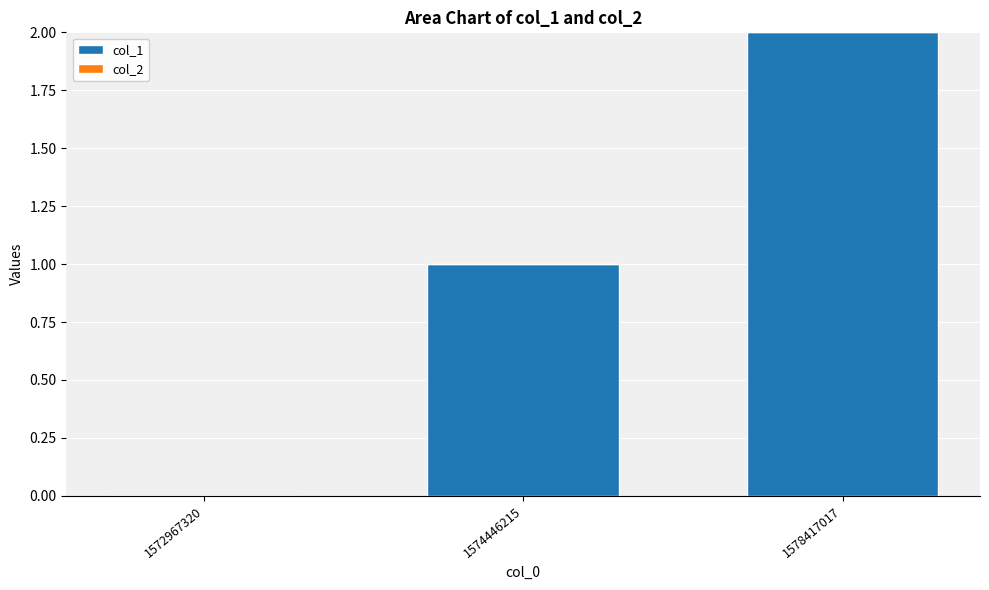

Count the number of data series in this chart.

1